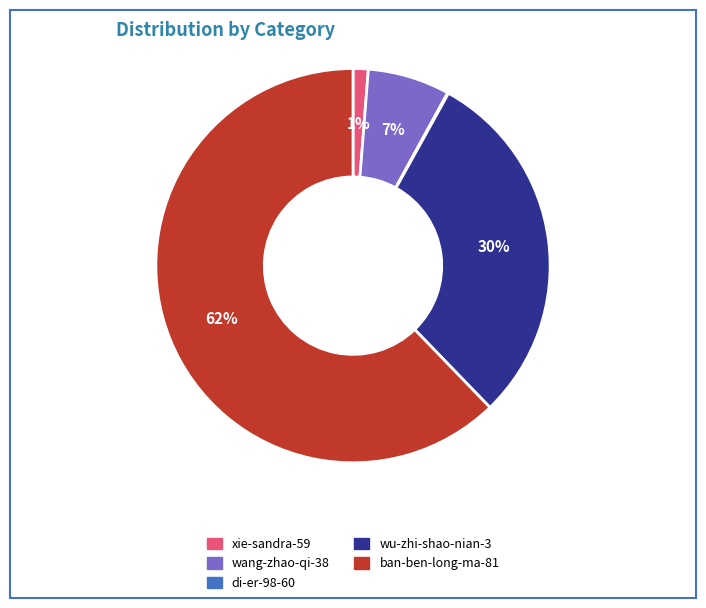

True or false: wang-zhao-qi-38 accounts for 1% of the total.

False